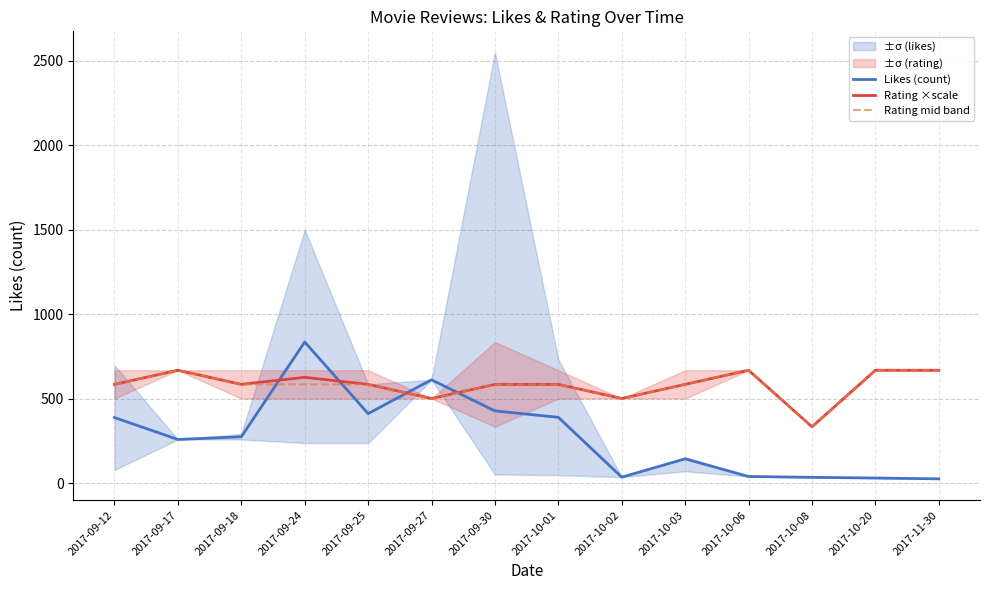

What is the smallest value displayed?

26.0